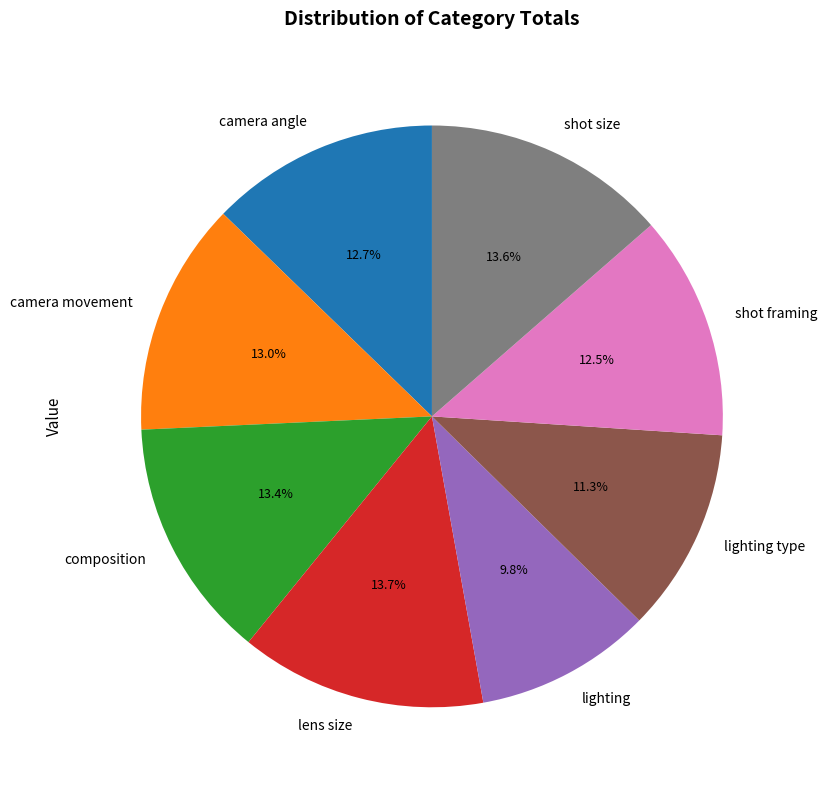

Is it true that lighting is 23% of the pie?

False